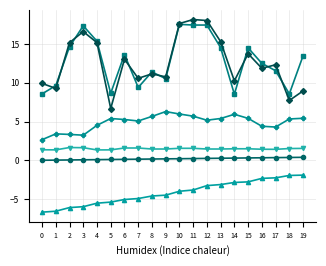

What is the total value across all series at 12?

39.1